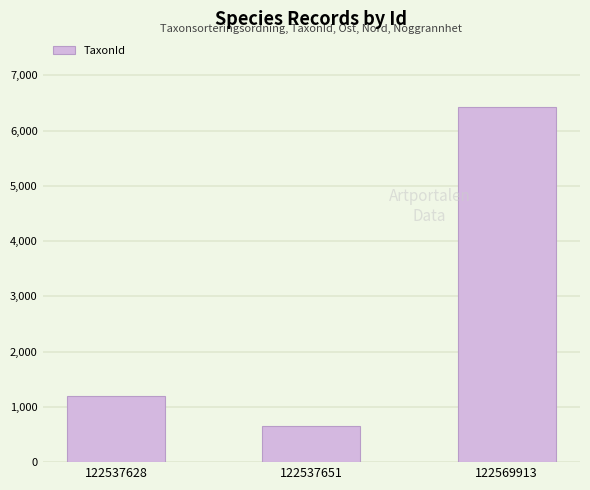

Is it true that the value at 122569913 is 6425?

True